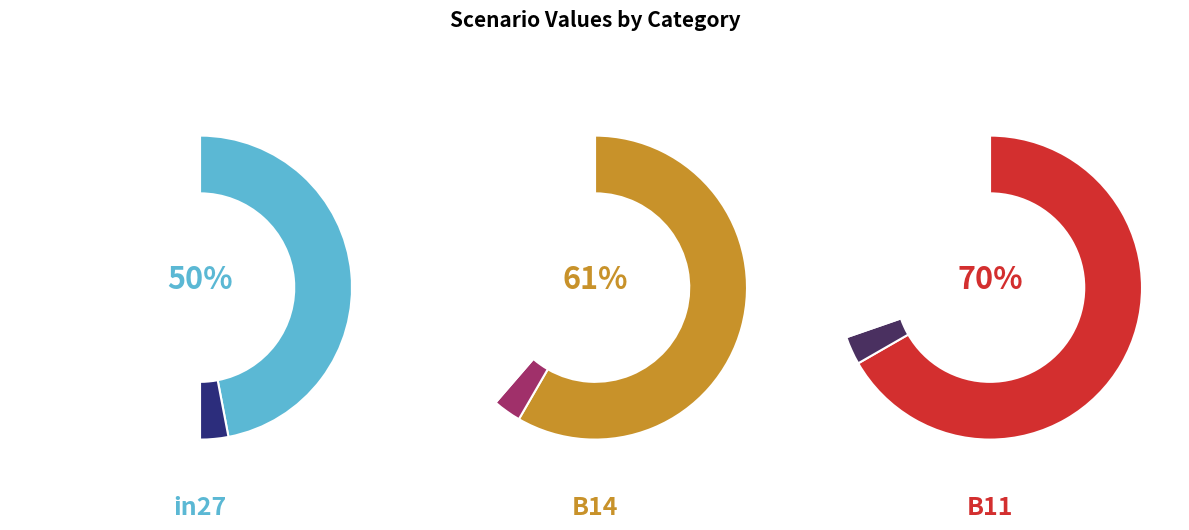

Which category has the biggest portion of the pie?

B11